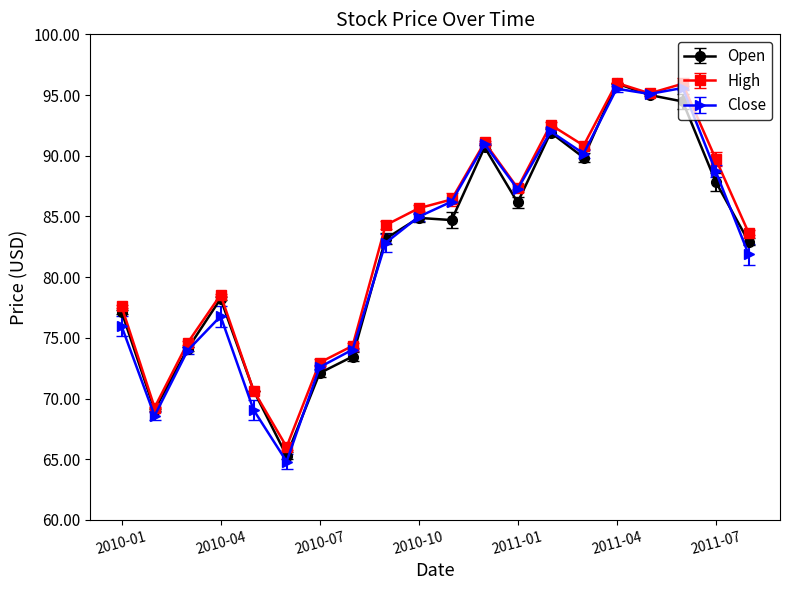

What is the value of the Open point at the 18th from the left?

94.5